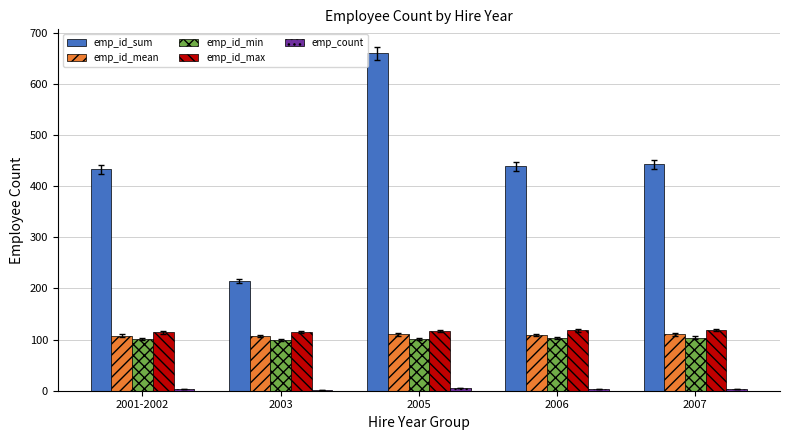

What is the greatest value displayed?

660